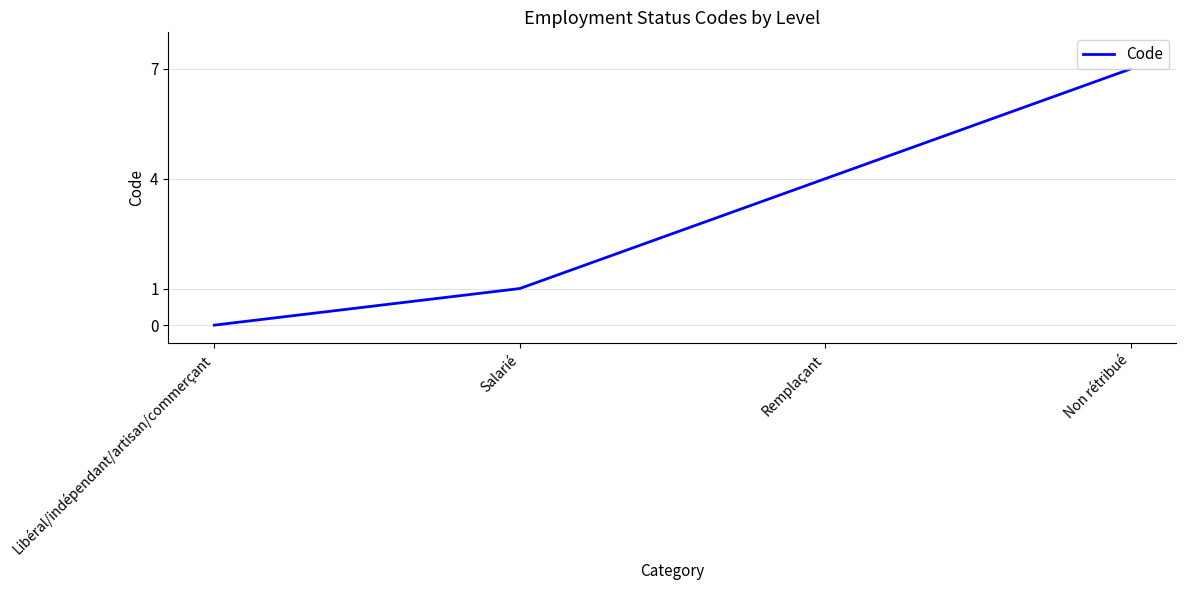

True or false: the data has more than 0 interior local peaks.

False